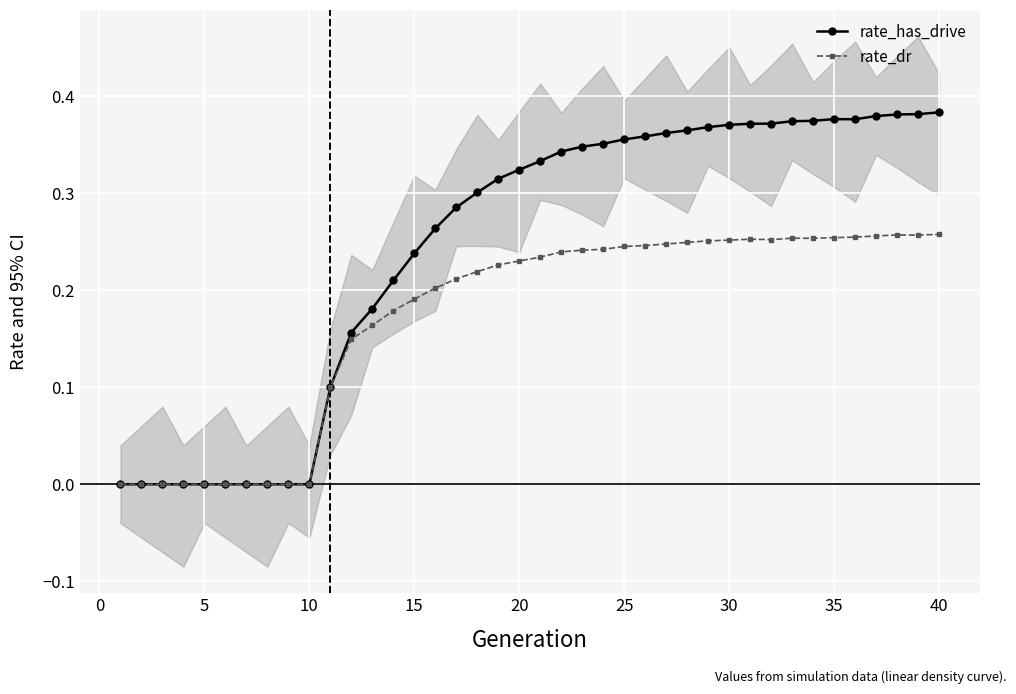

Does the chart display data point markers on the line(s)?

Yes